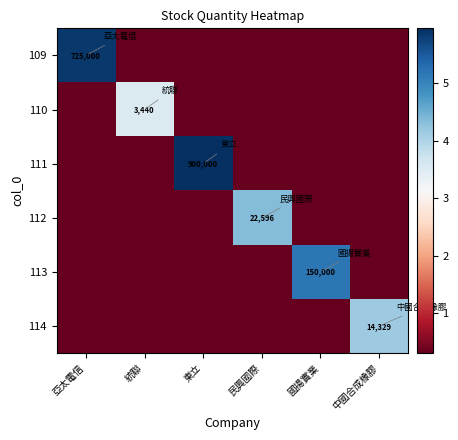

True or false: 109 has a value of 5.9 at 亞太電信.

True